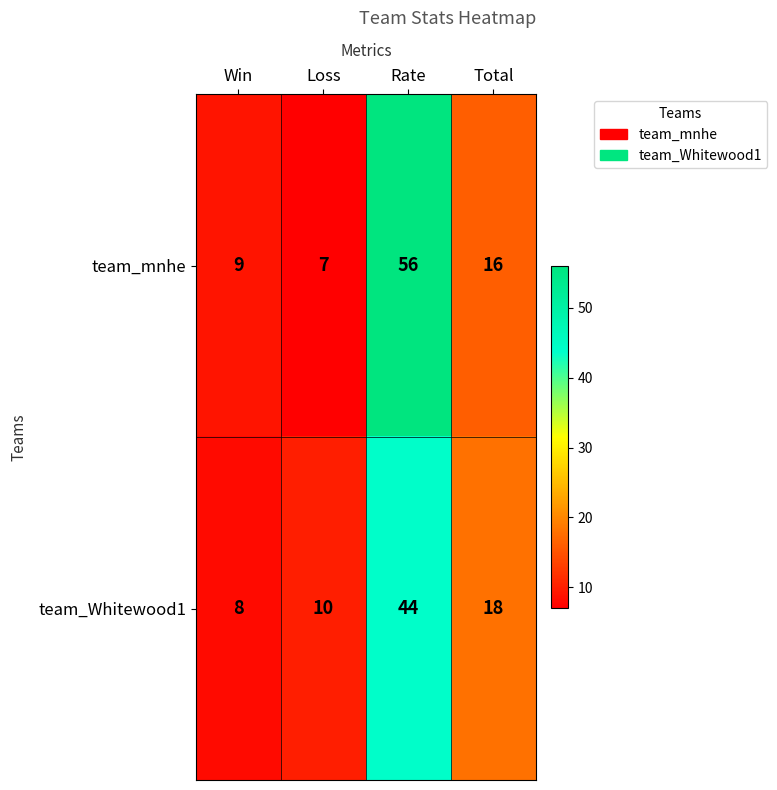

Which series has the largest total across all categories?

team_mnhe